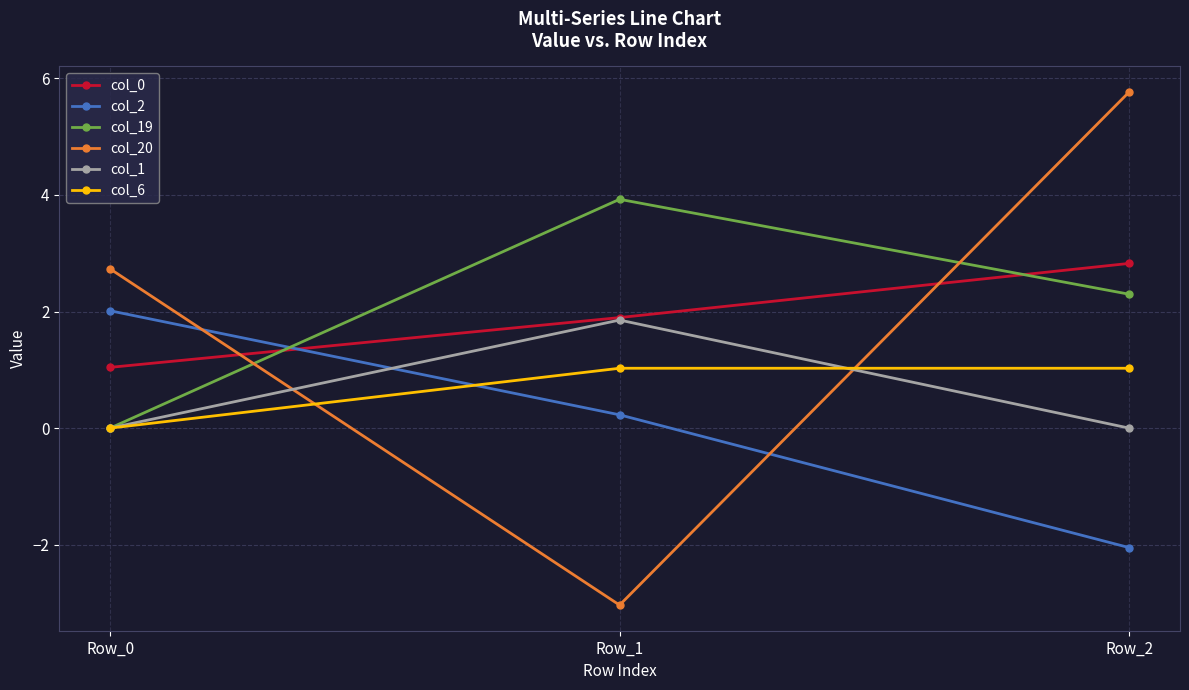

What is the value of the col_20 point at the 3rd from the left?

5.8